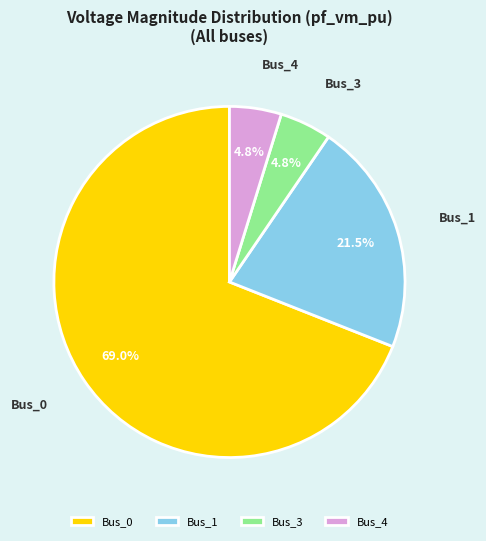

Which slice represents more than half of the pie?

Bus_0